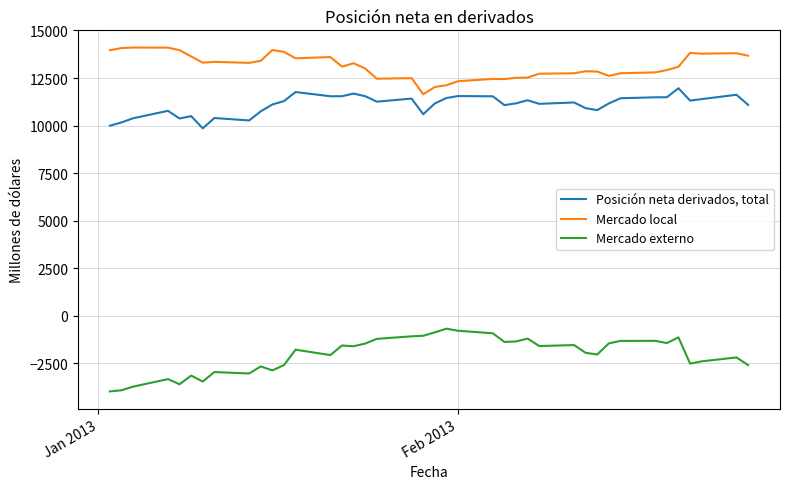

Which series has the largest total across all categories?

Mercado local